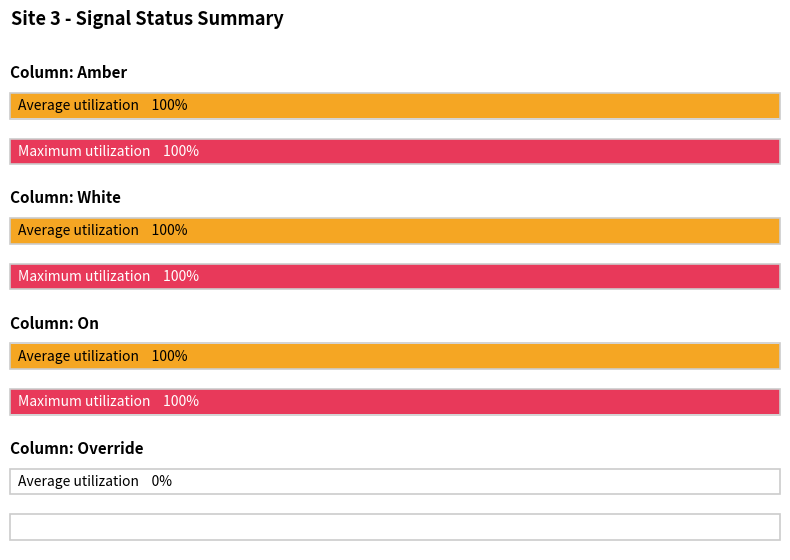

True or false: Amber has a value of 0 at 1690089420.

False